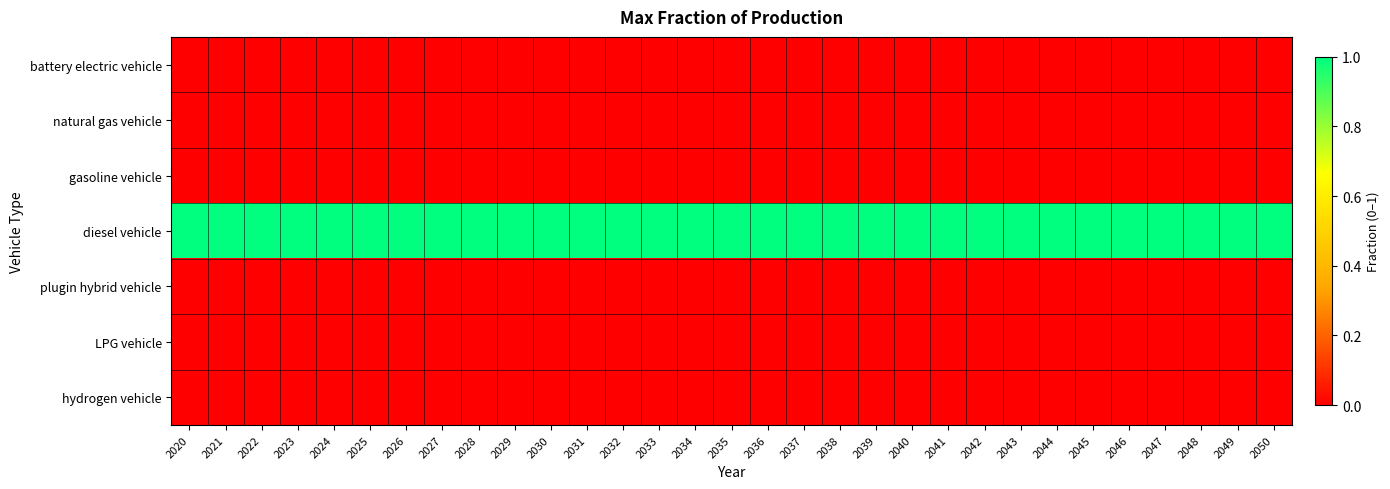

At how many categories does at least one series exceed 0?

31